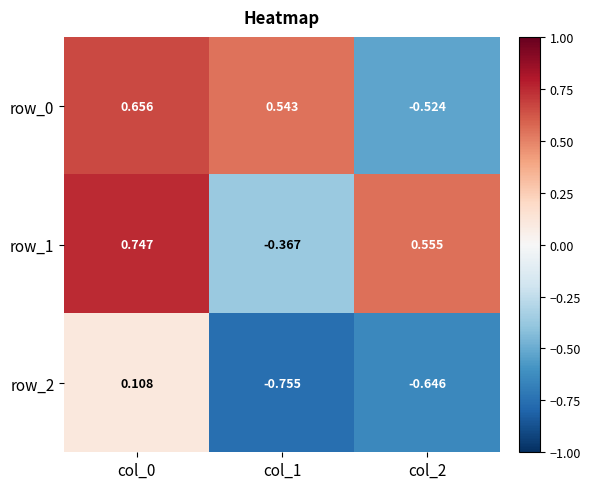

What is the sum of all row_1 values?

0.9